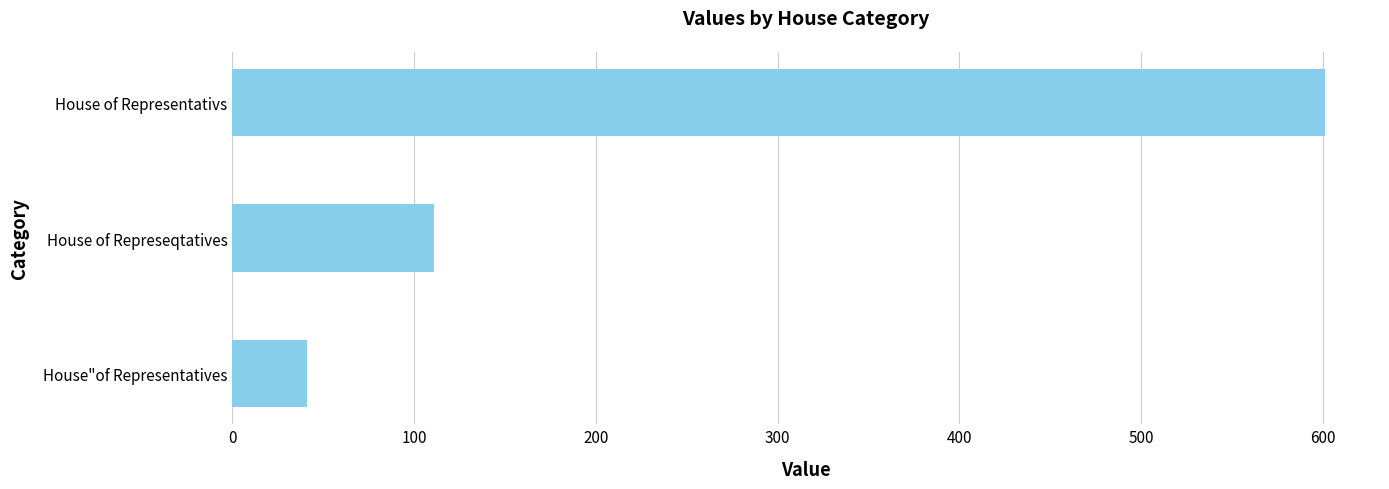

Reading top to bottom, transcribe all the data shown in this chart.

601.4	111.0	41.3